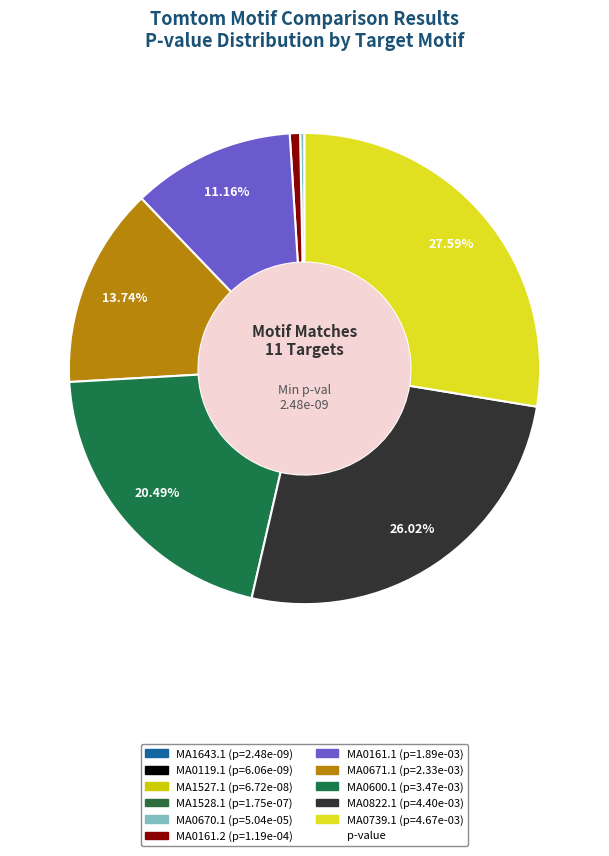

To the nearest percent, what is the average slice percentage?

9%